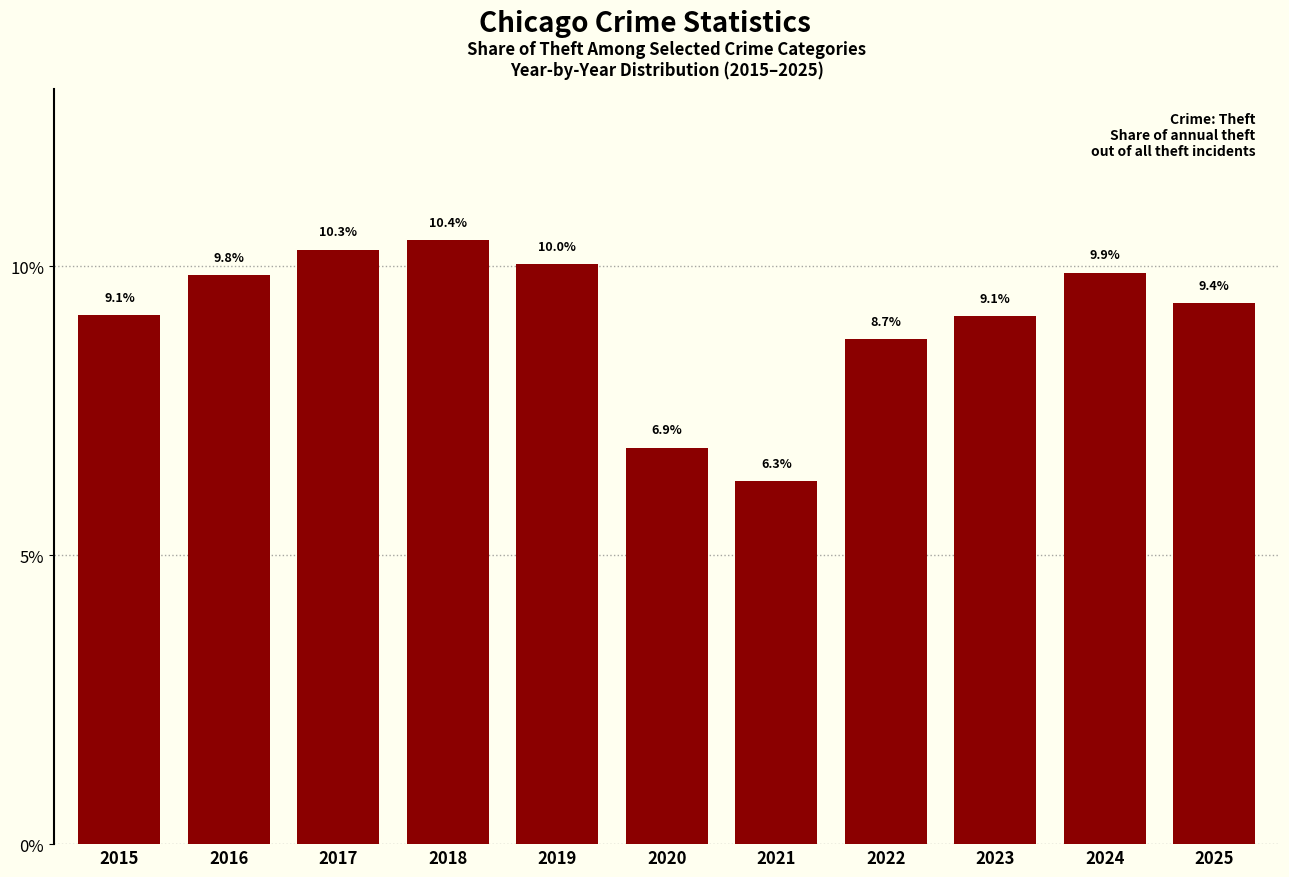

What is the minimum value shown in the chart?

6.3